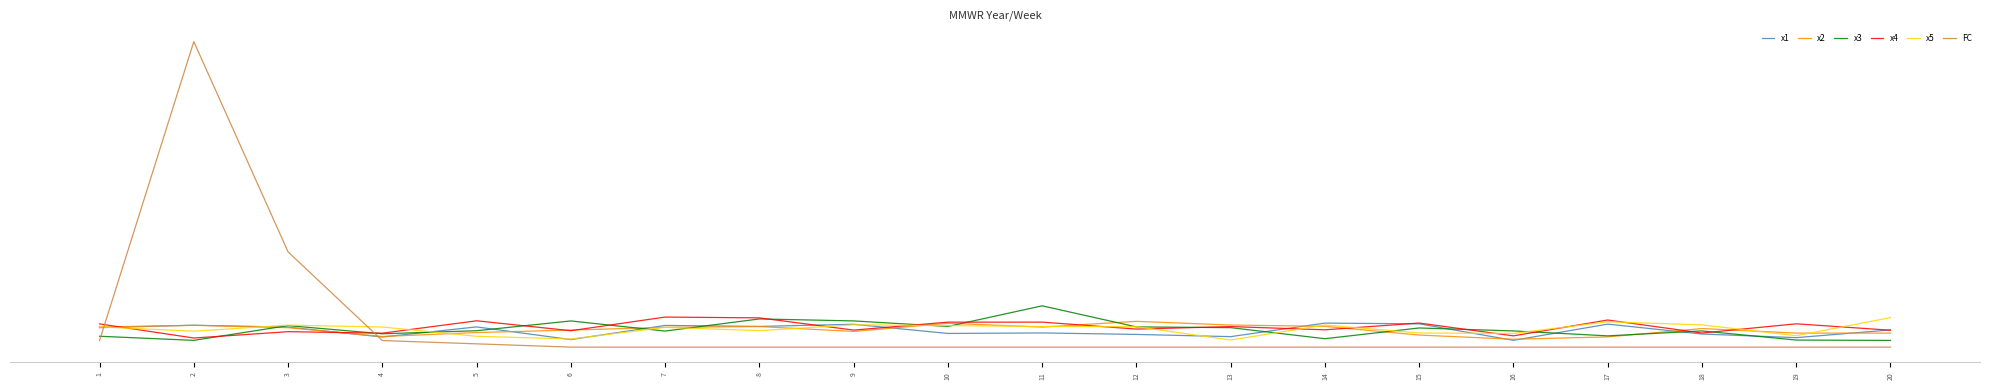

What is the minimum value for x2?

2.4